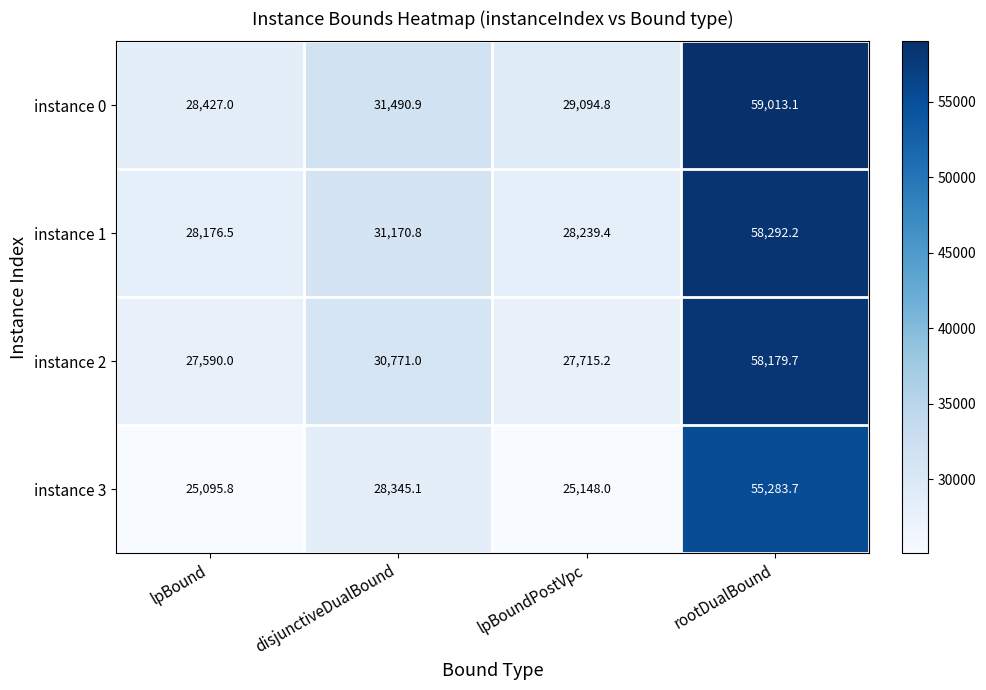

The instance 3 series shows 25095.8 at lpBound. True or false?

True